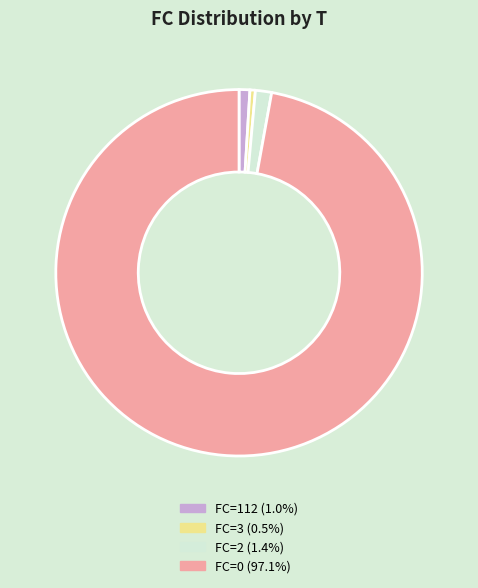

Is there a majority slice in this chart?

Yes